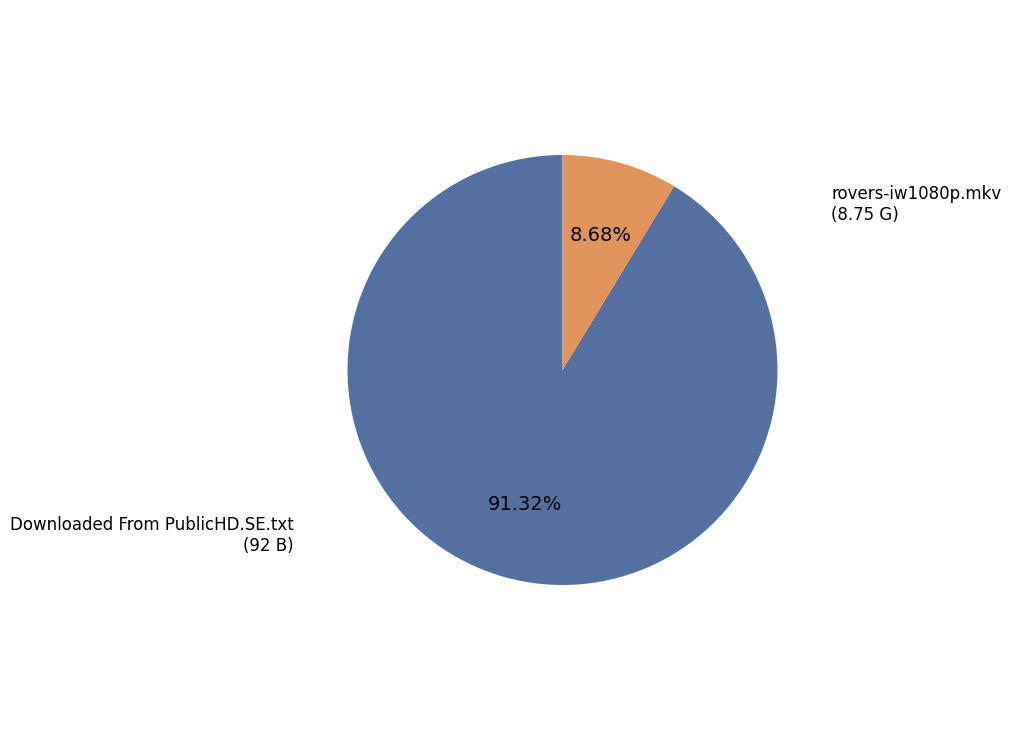

How many slices are in this pie chart?

2